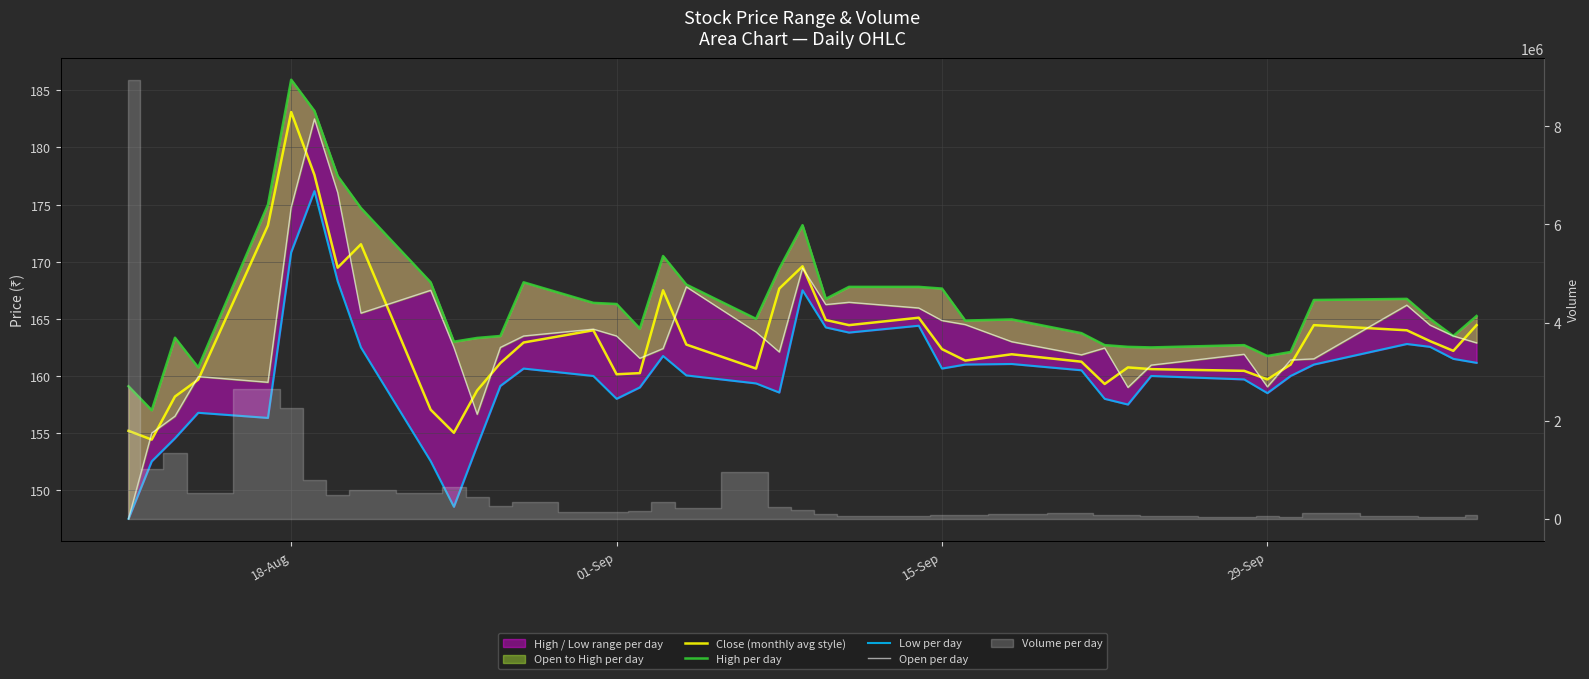

Which series has the widest spread of values?

Open per day